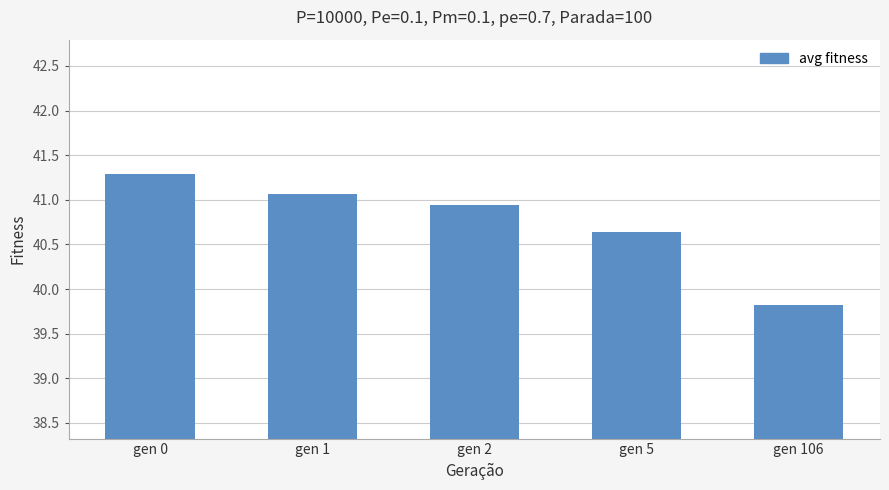

Count the number of values greater than 40.

4